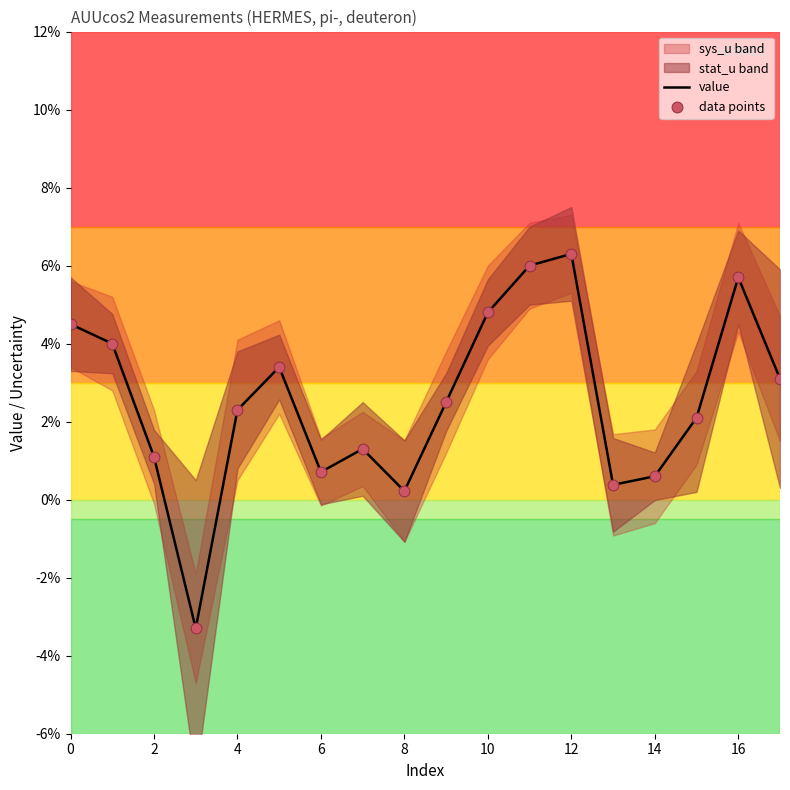

Which series has the largest Y range (max minus min)?

value